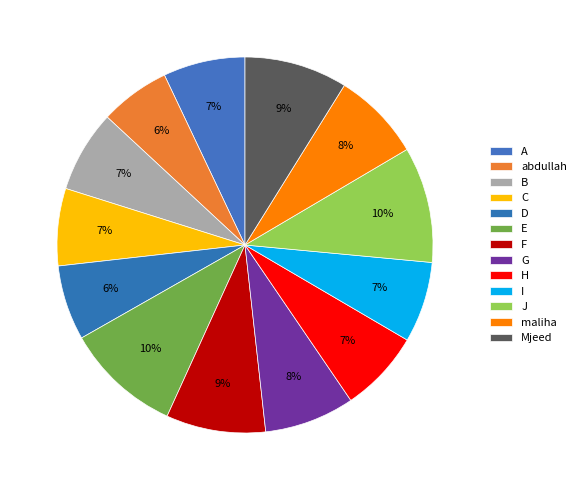

Rank the categories by value from highest to lowest.

E, J, Mjeed, F, G, maliha, A, B, H, I, C, D, abdullah